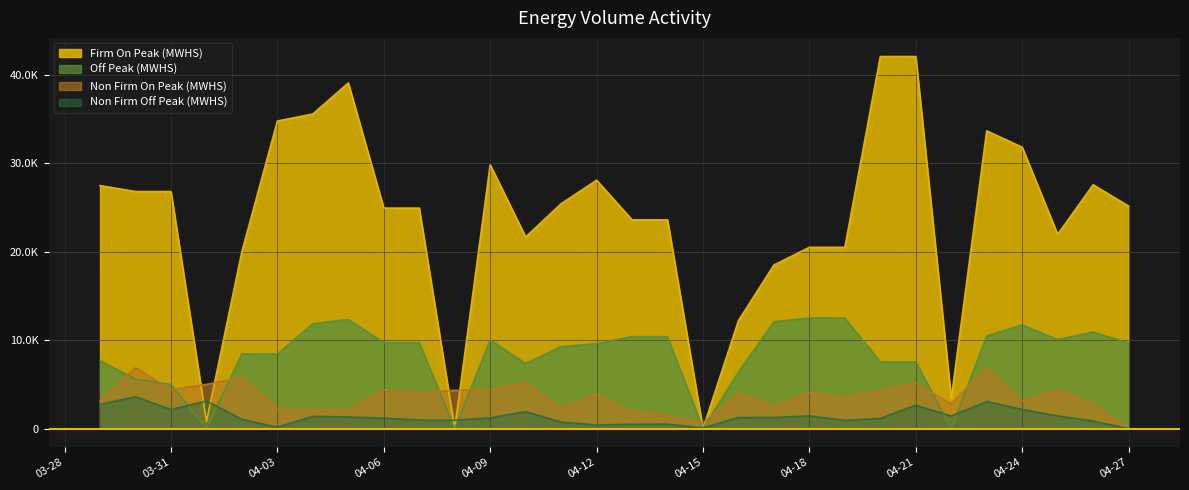

Read the Non Firm Off Peak (MWHS) value at 2001-04-22, to the nearest 50.

1450